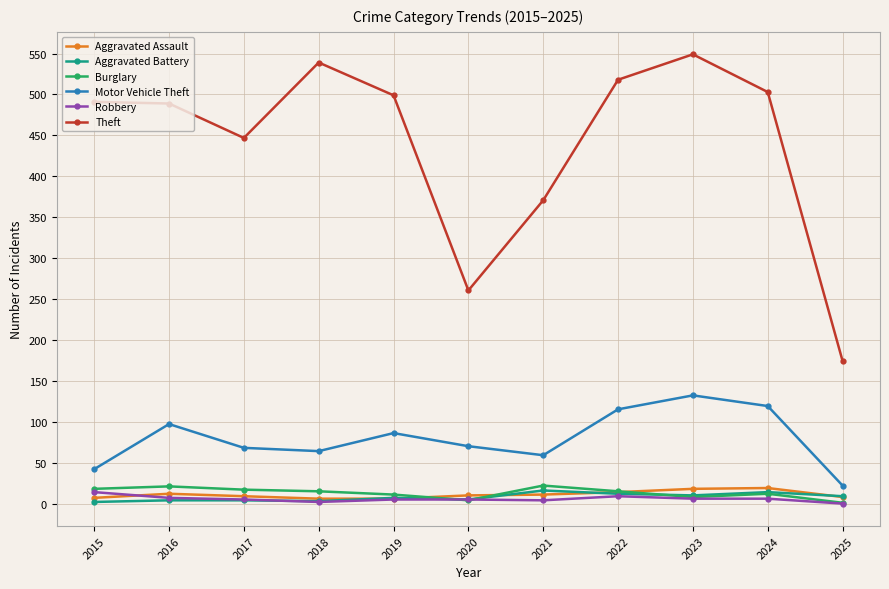

True or false: Aggravated Assault and Theft intersect in this chart.

False